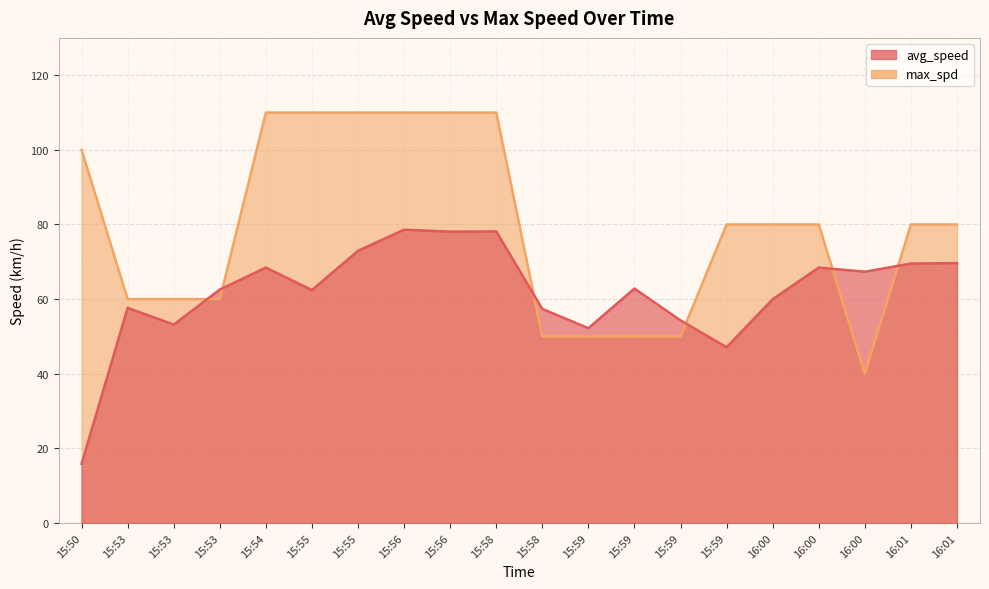

Where is the first local minimum for avg_speed?

15:53